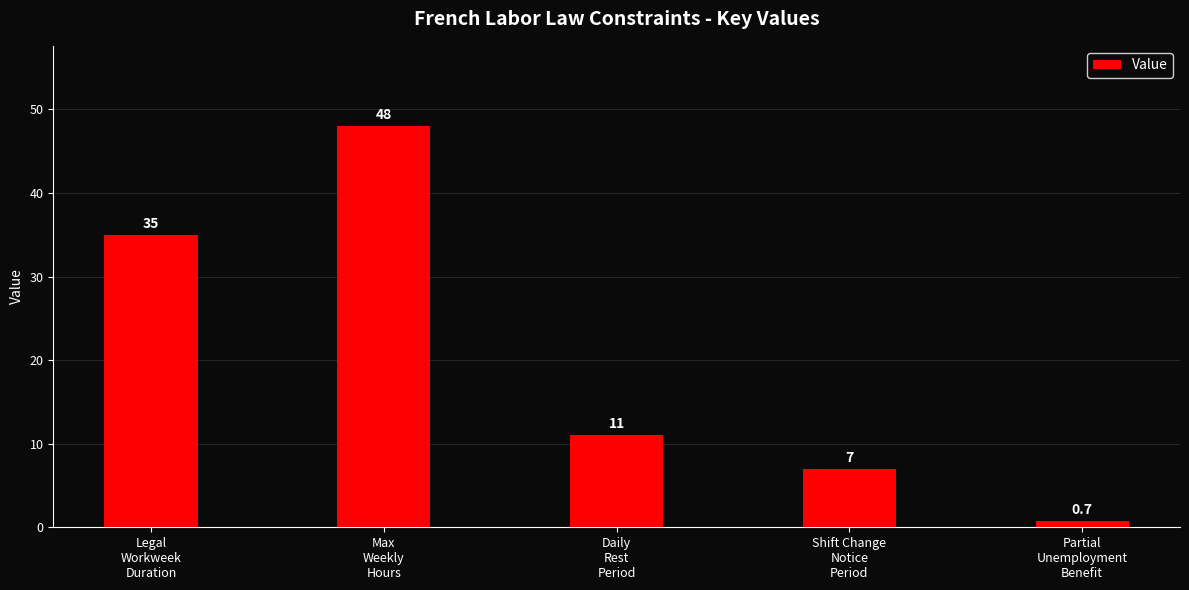

List the labels in order of value, smallest first.

Partial
Unemployment
Benefit, Shift Change
Notice
Period, Daily
Rest
Period, Legal
Workweek
Duration, Max
Weekly
Hours